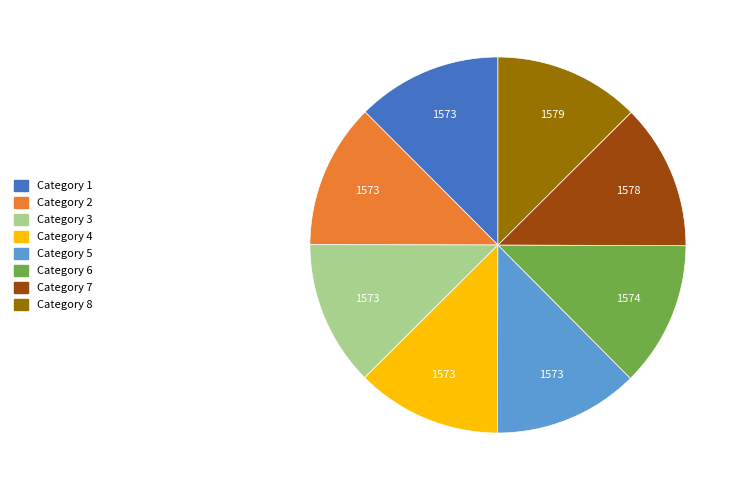

Is there a majority slice in this chart?

No